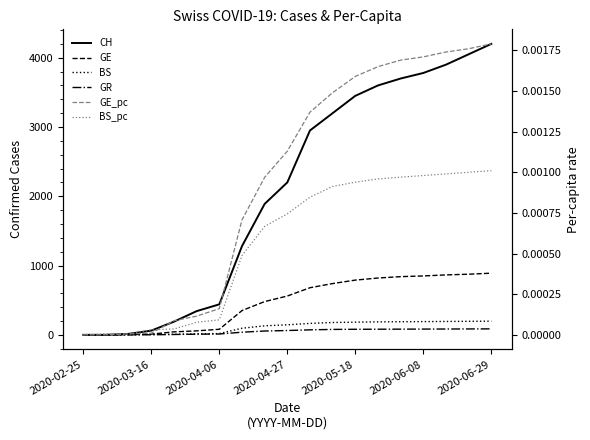

The value of GR at 2020-06-29 is 147.8. True or false?

False